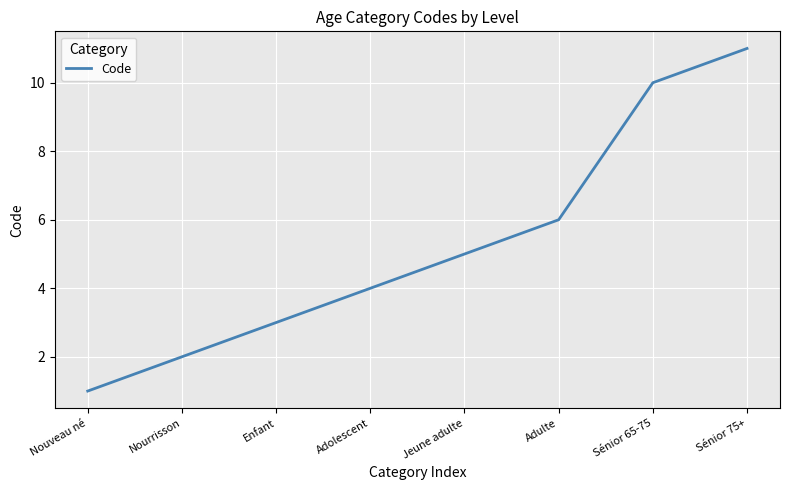

How many series are shown in this chart?

1